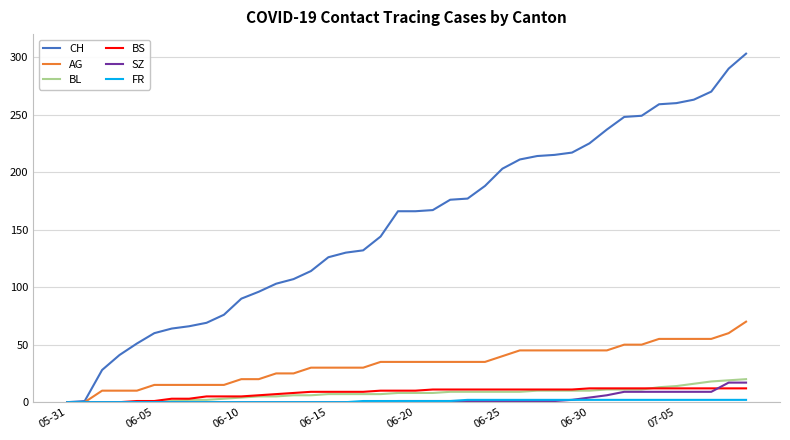

Which series has the widest spread of values?

CH